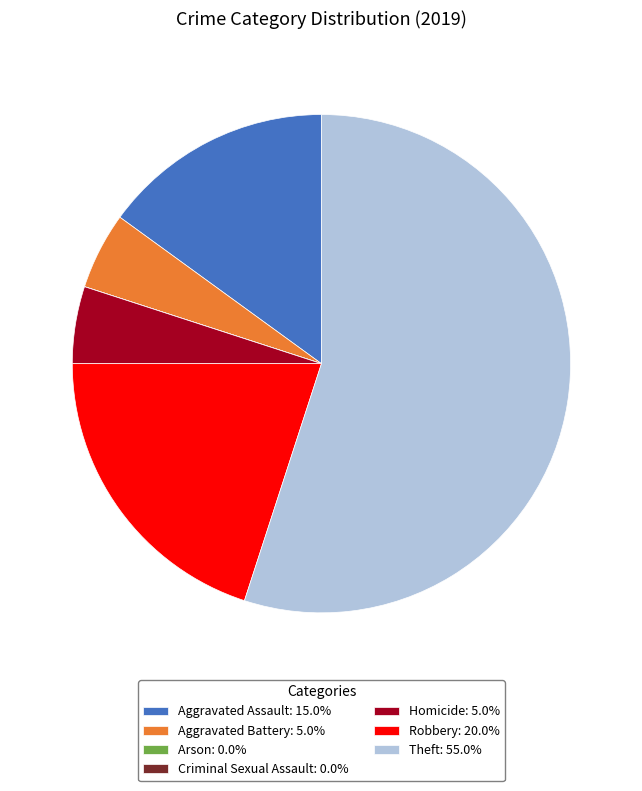

Is Theft: 55.0% the majority of the pie?

Yes